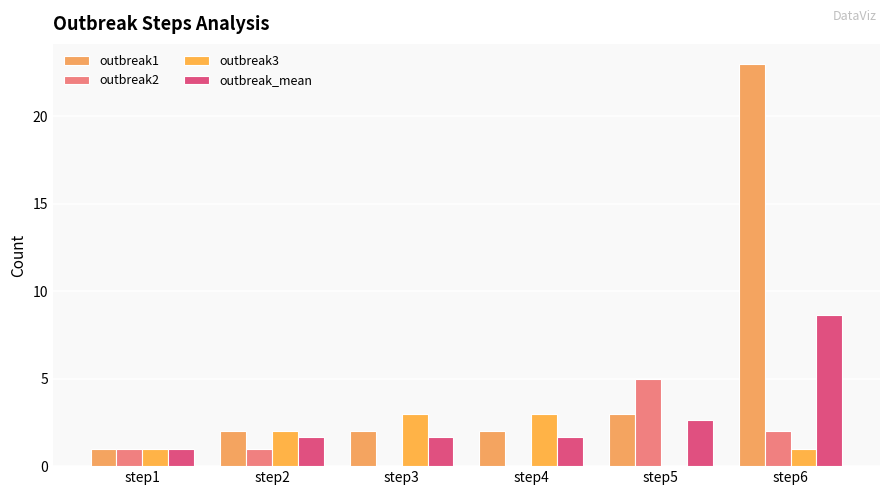

What is the difference between the highest and lowest values at step4?

3.0